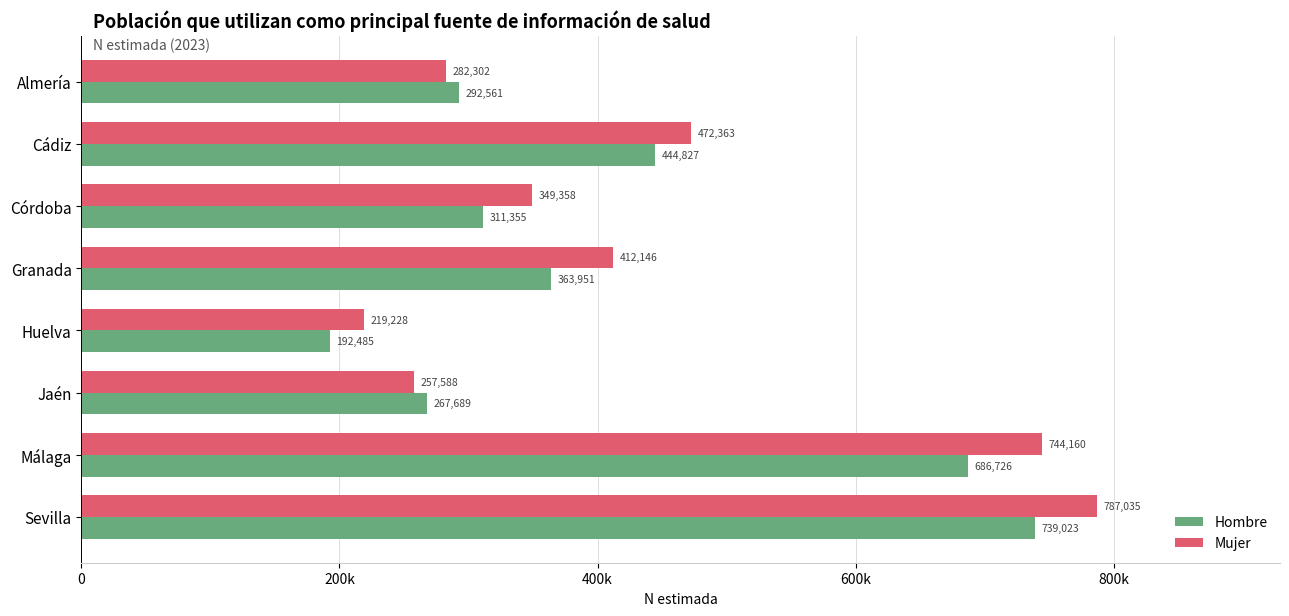

How many bars are there in total?

16